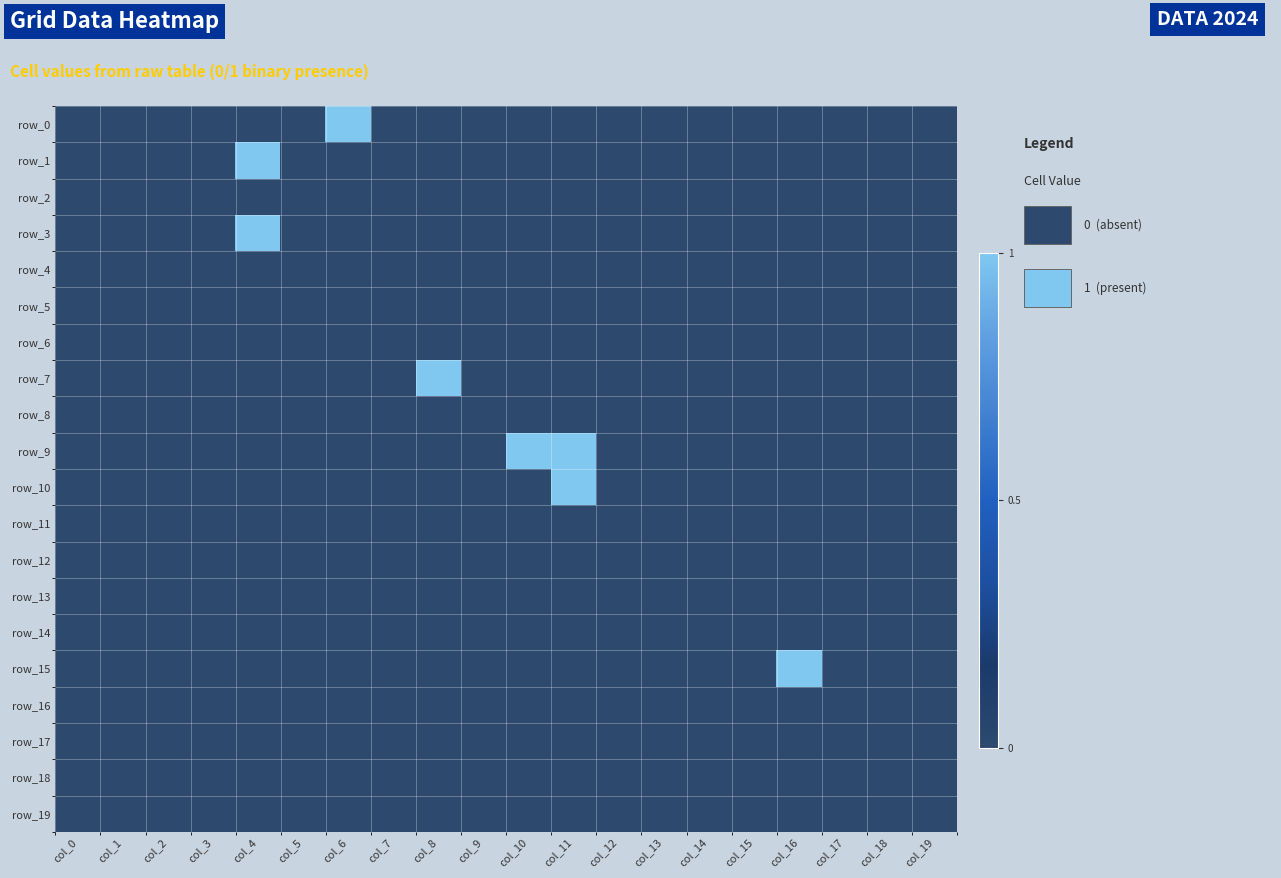

Rank the categories by row_16 value from highest to lowest.

col_0, col_1, col_2, col_3, col_4, col_5, col_6, col_7, col_8, col_9, col_10, col_11, col_12, col_13, col_14, col_15, col_16, col_17, col_18, col_19